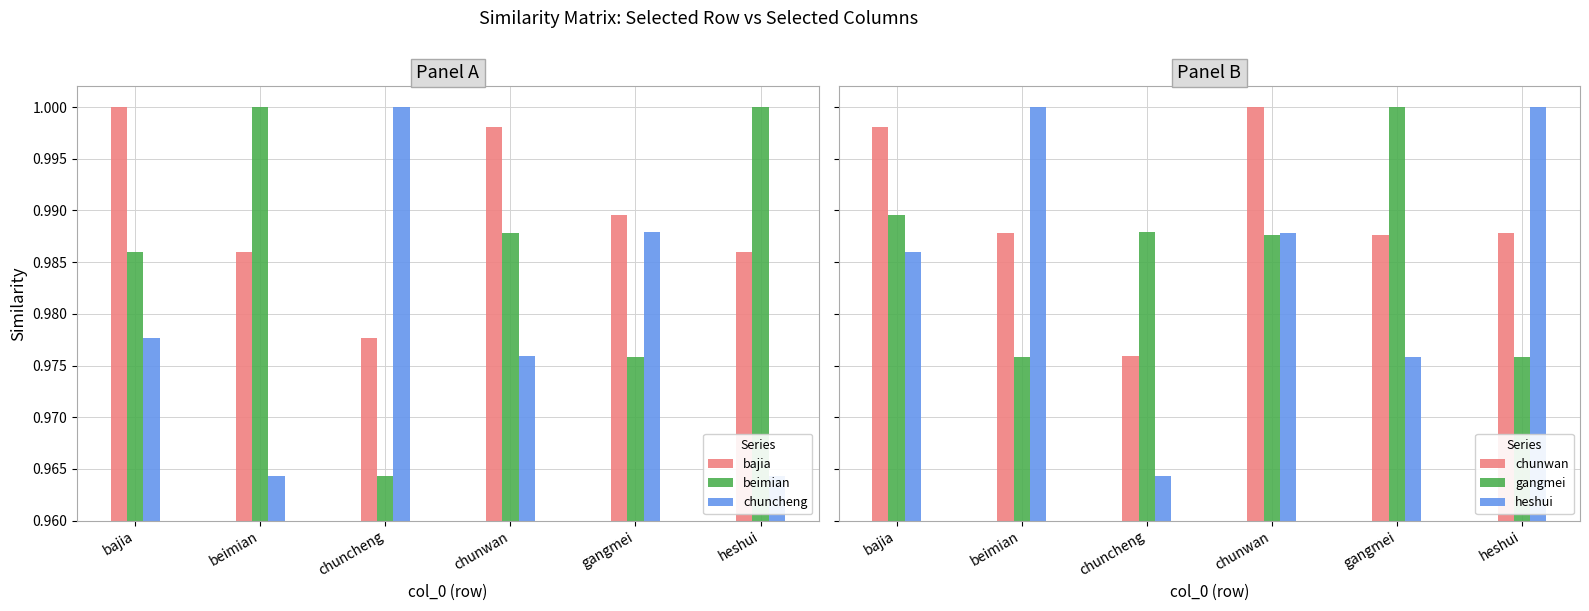

Are the bars grouped side by side (vs. stacked)?

Yes